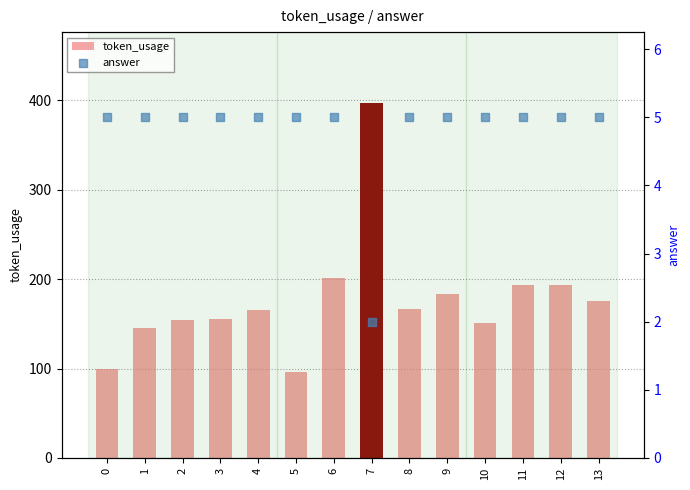

What are all the series names shown in the legend?

token_usage, answer